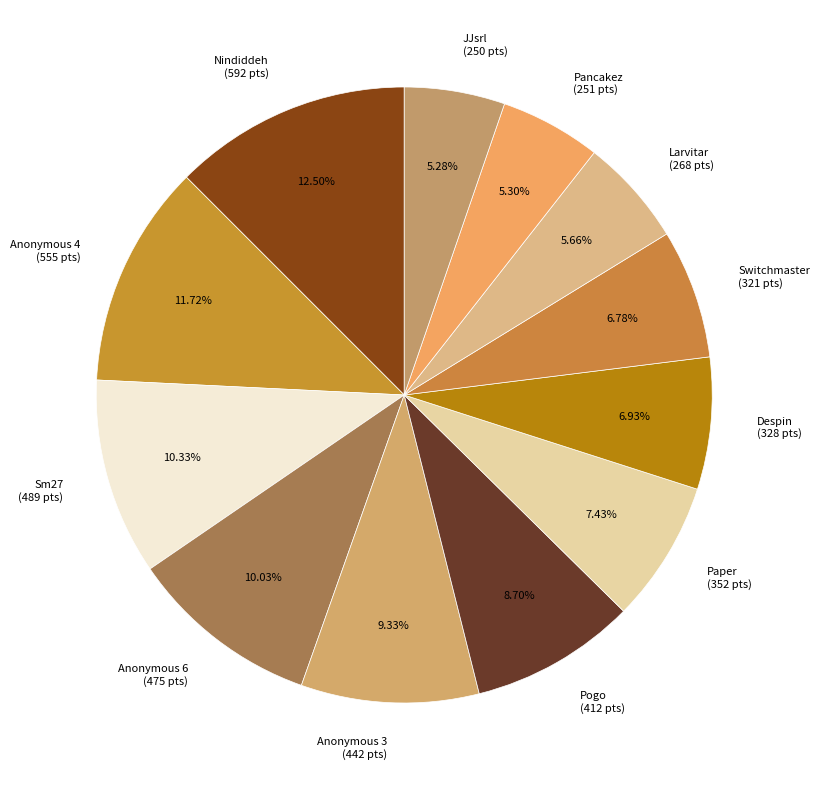

To the nearest percent, what is the combined percentage of Pancakez and Anonymous 3?

15%